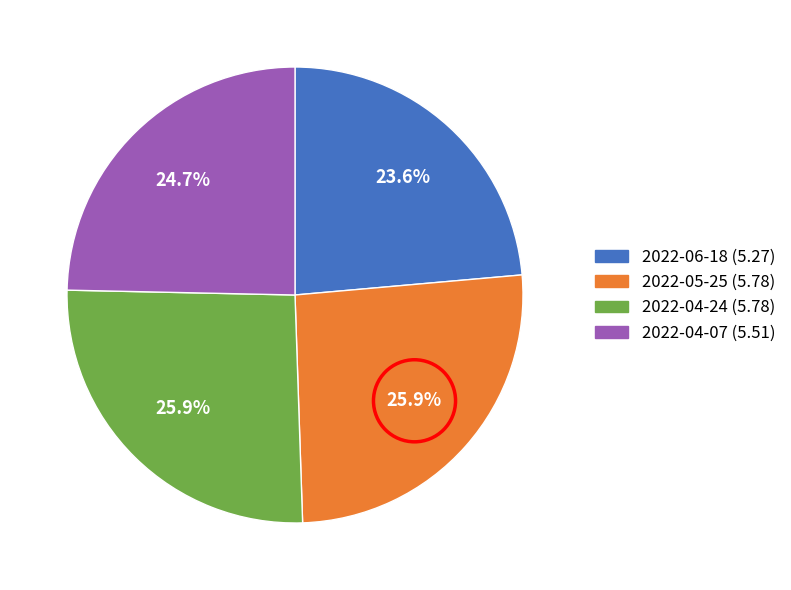

To the nearest percent, what portion does 2022-04-07 represent?

25%